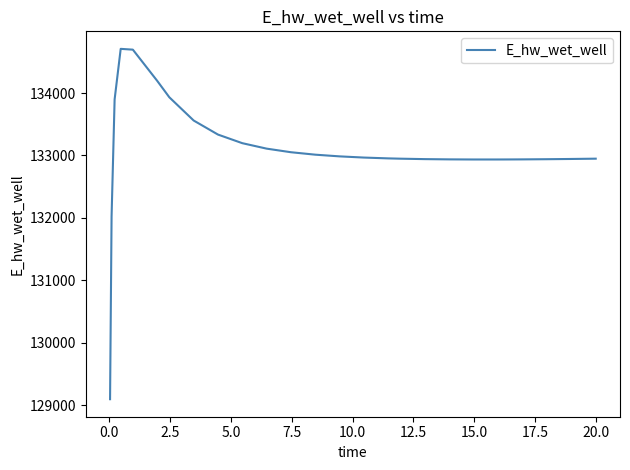

True or false: the data has more than 0 interior local peaks.

True